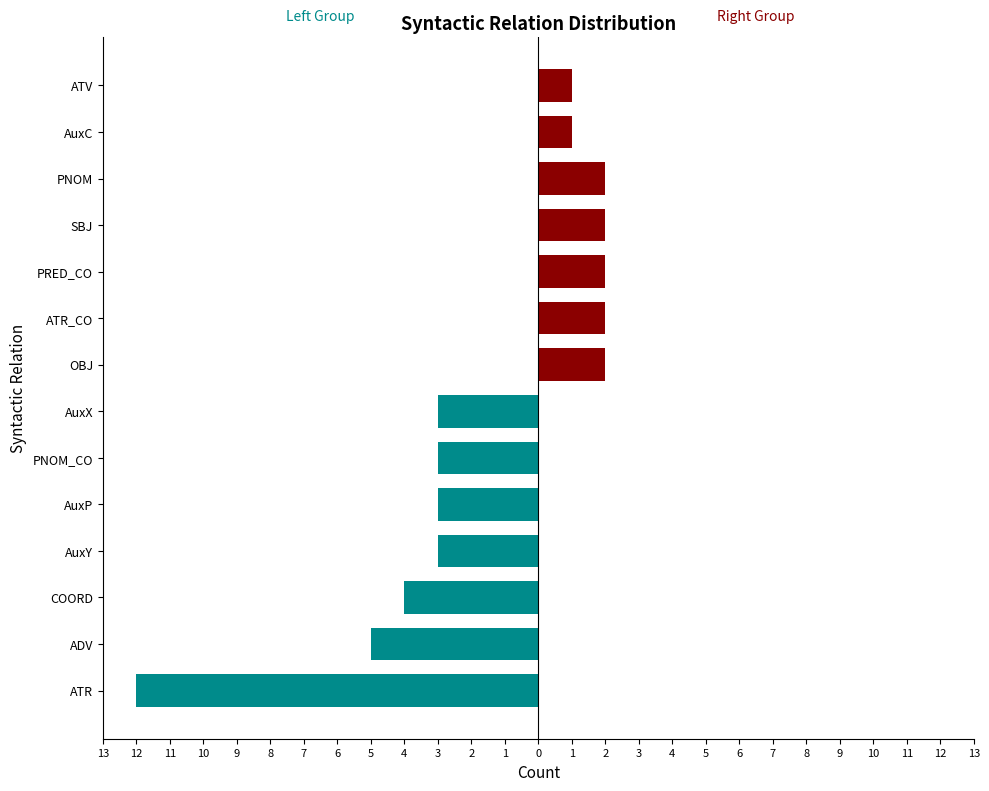

What is the spread (max minus min) of values at PNOM_CO?

3